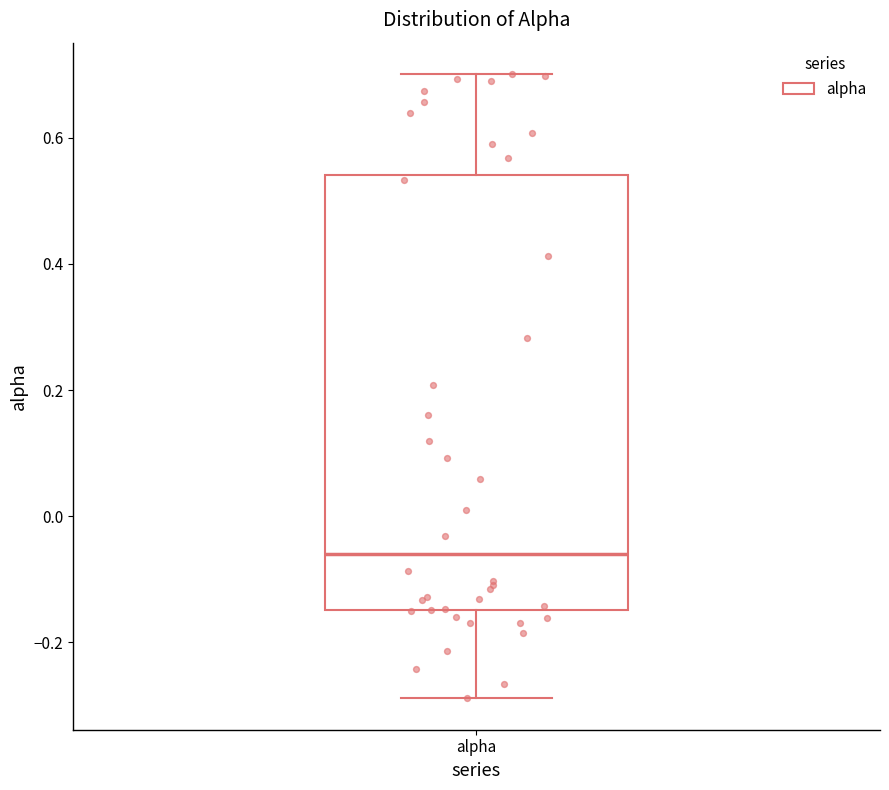

Read this box plot against the y-axis: the position of the median line, the range covered by the box, and the ends of both whiskers. The values are not printed on the chart, so give them approximately, as read against the axis.

median -0.06, box -0.14 to 0.54, whiskers -0.28 to 0.70